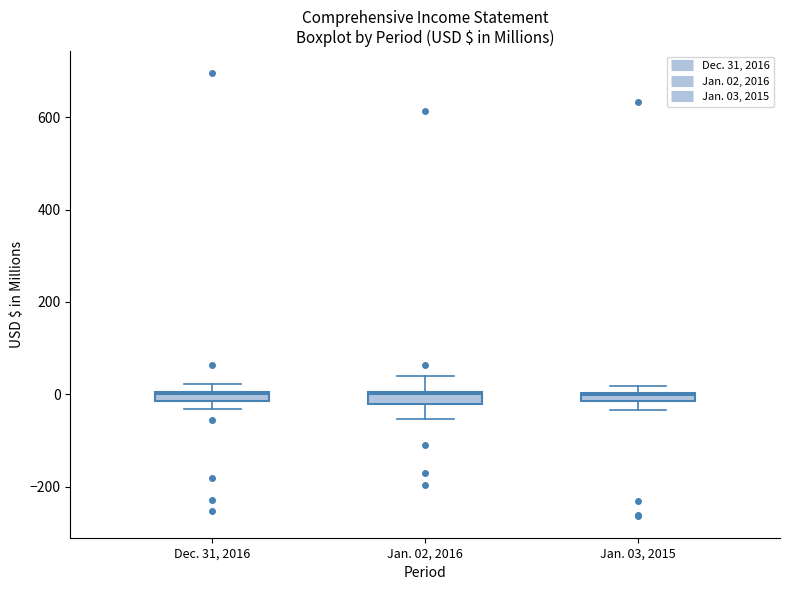

Where is the lower edge of the box for Jan. 03, 2015 on the y-axis? The values are not printed on the chart, so give them approximately, as read against the axis.

-20